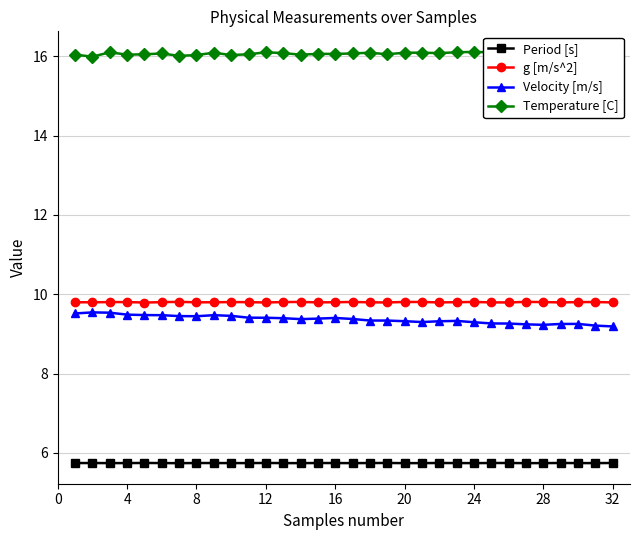

What is the value of the Velocity [m/s] point at the 13th from the left?

9.4